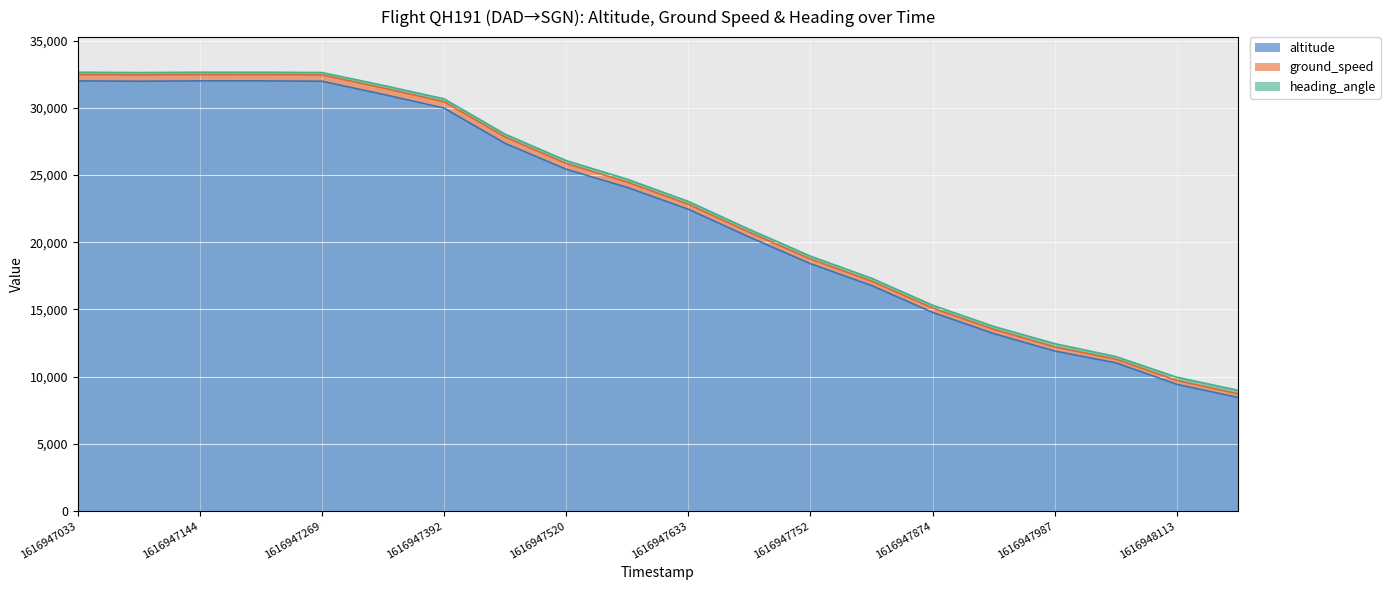

What is the maximum value for altitude?

32000